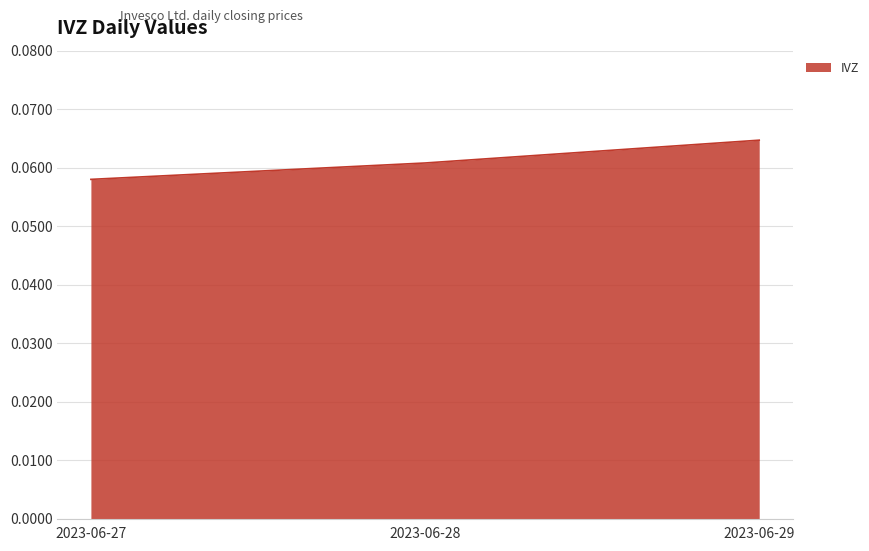

Is it true that the value at 2023-06-29 is 0.0?

False